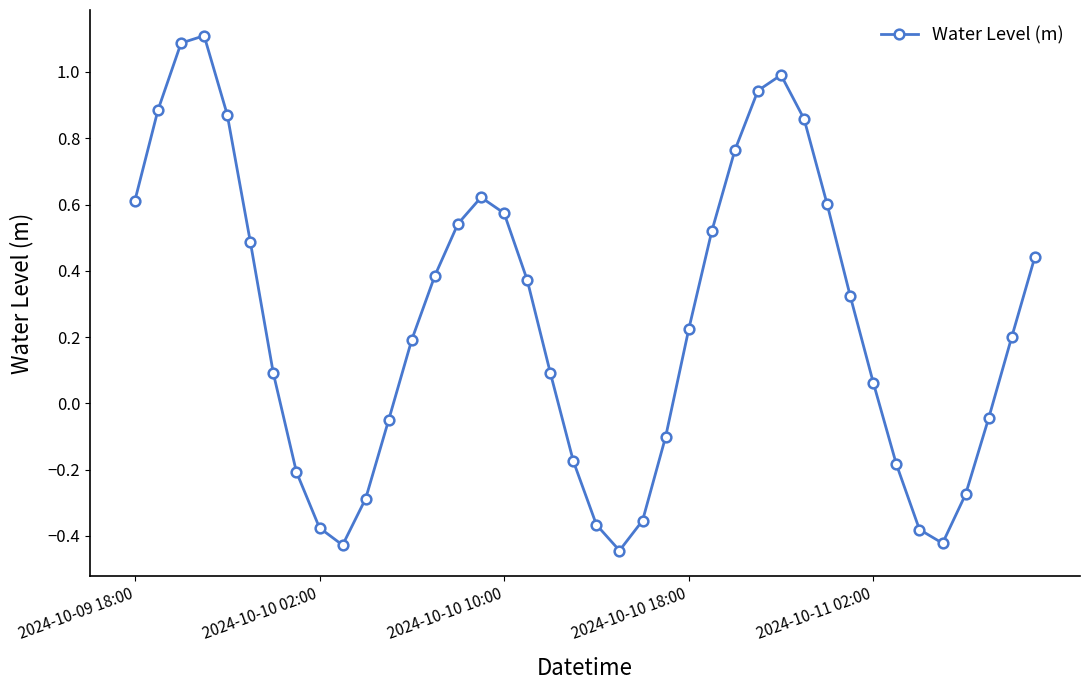

How many interior local peaks (higher than both neighbors) does the data have?

3